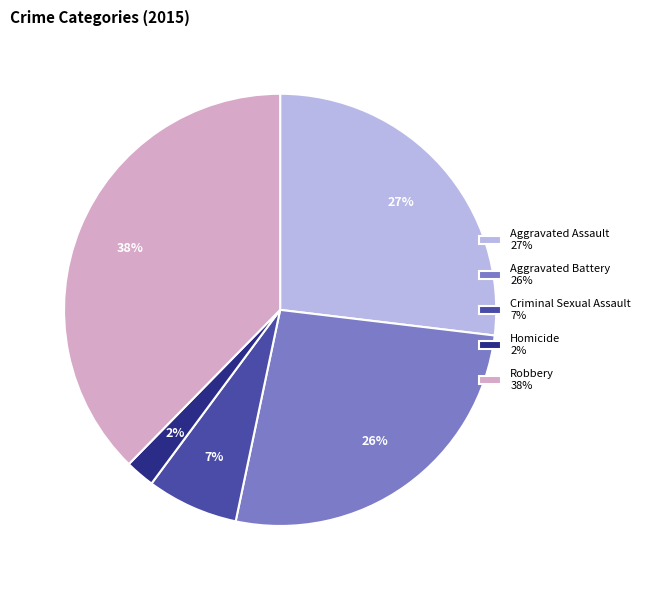

To the nearest percent, what is the difference between the Aggravated Assault and Robbery slice percentages?

11%